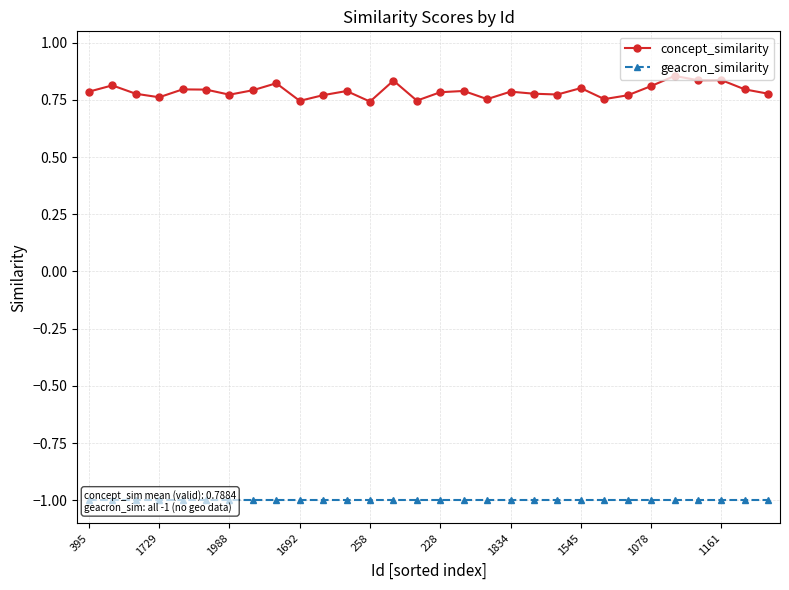

Is this an area chart (filled region under the line)?

No